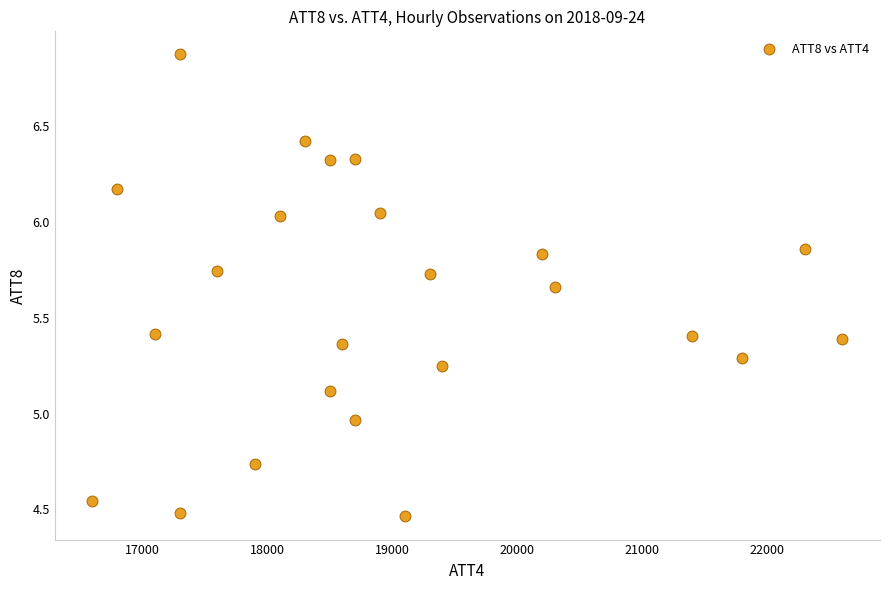

What is the range of Y values (max minus min)?

2.4